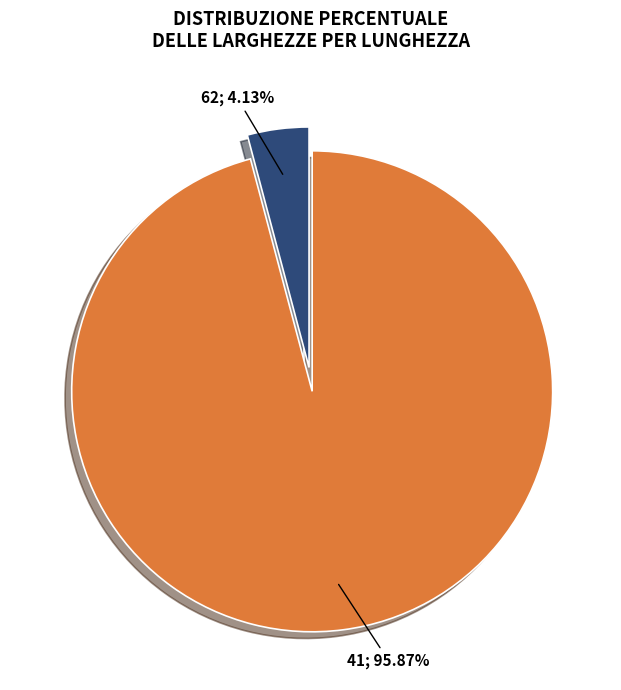

Does any single category account for the majority?

Yes